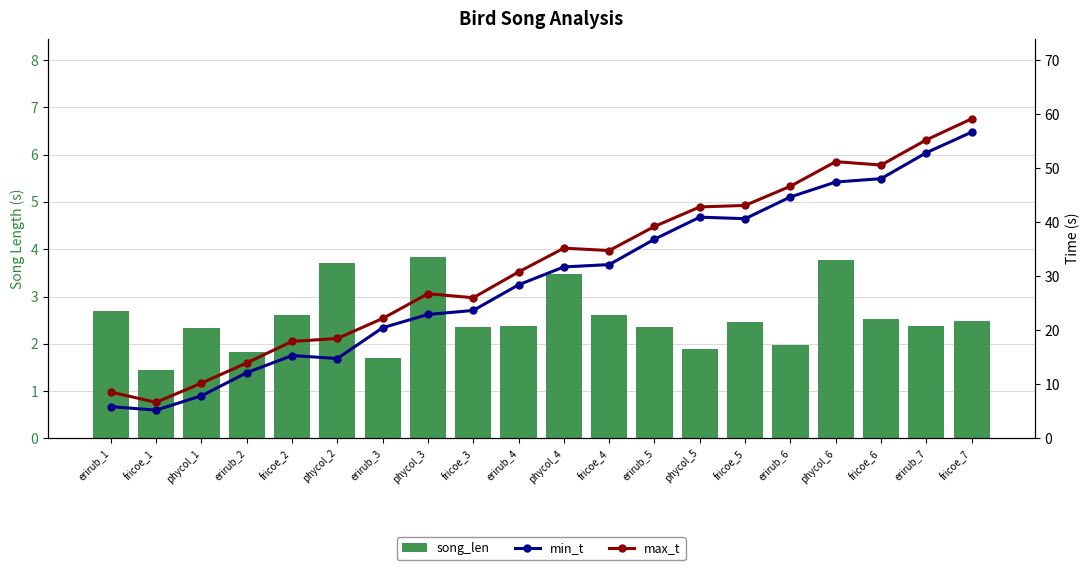

How many data points in min_t are above 31?

10